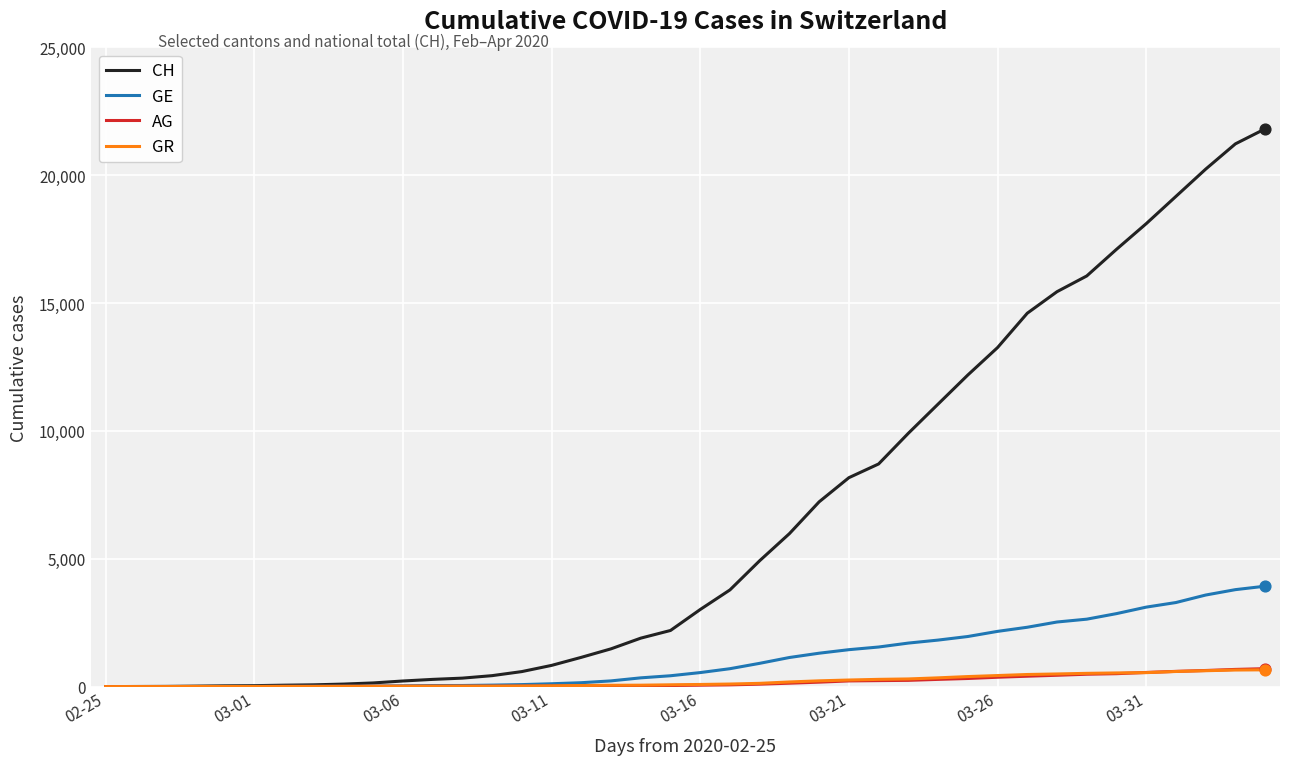

At how many categories does at least one series exceed 20677?

2